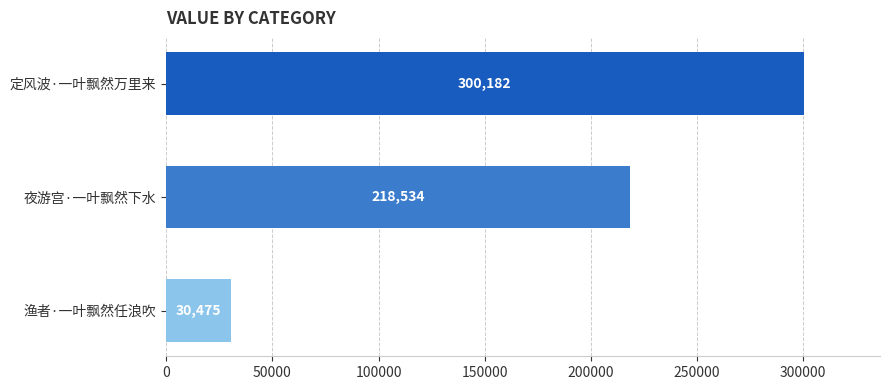

Which category has the highest value across all series?

定风波·一叶飘然万里来